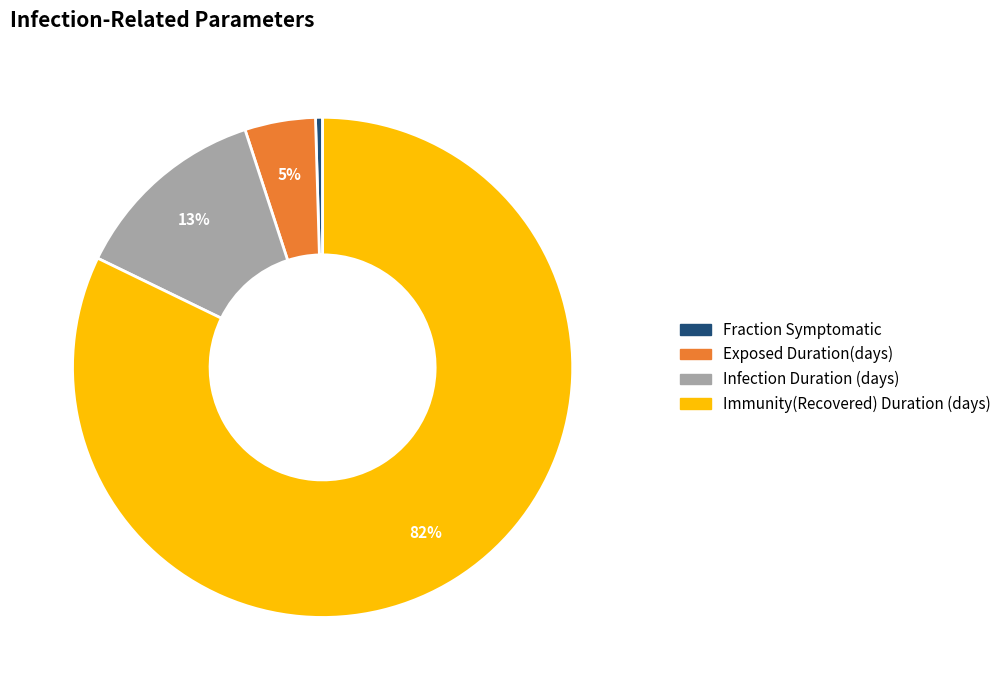

To the nearest percent, what is the difference between the Infection Duration (days) and Exposed Duration(days) slice percentages?

8%